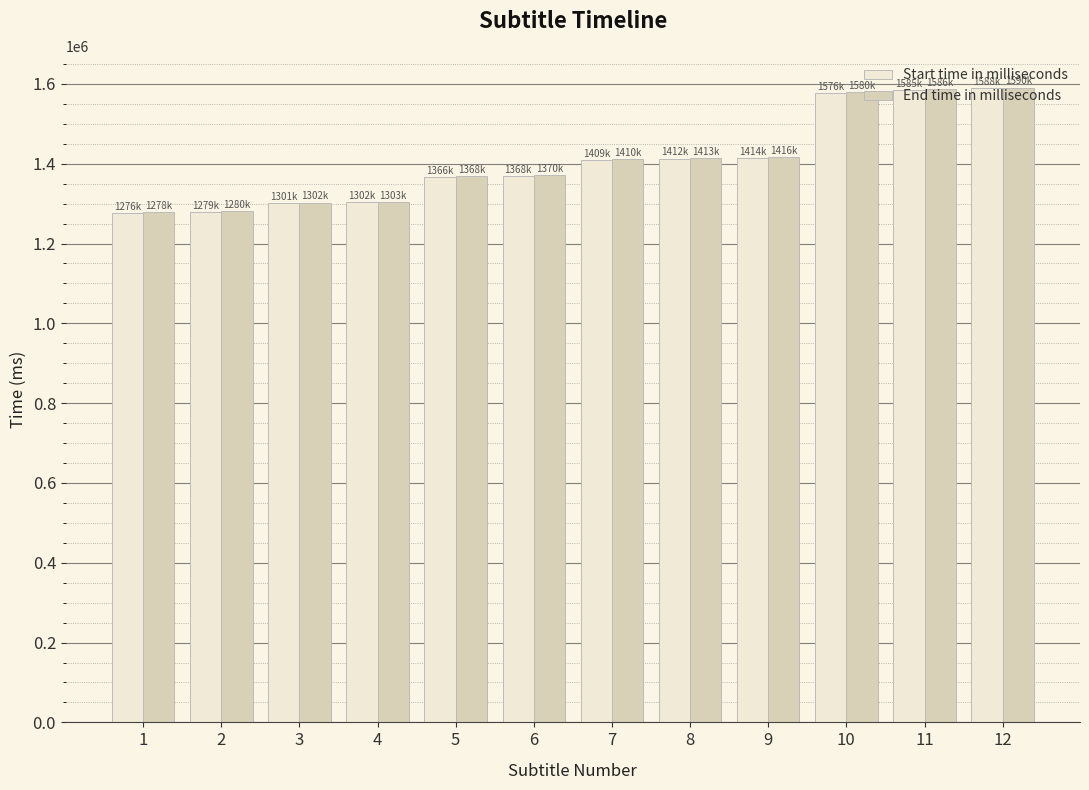

What is the highest value of the Start time in milliseconds series?

1588753